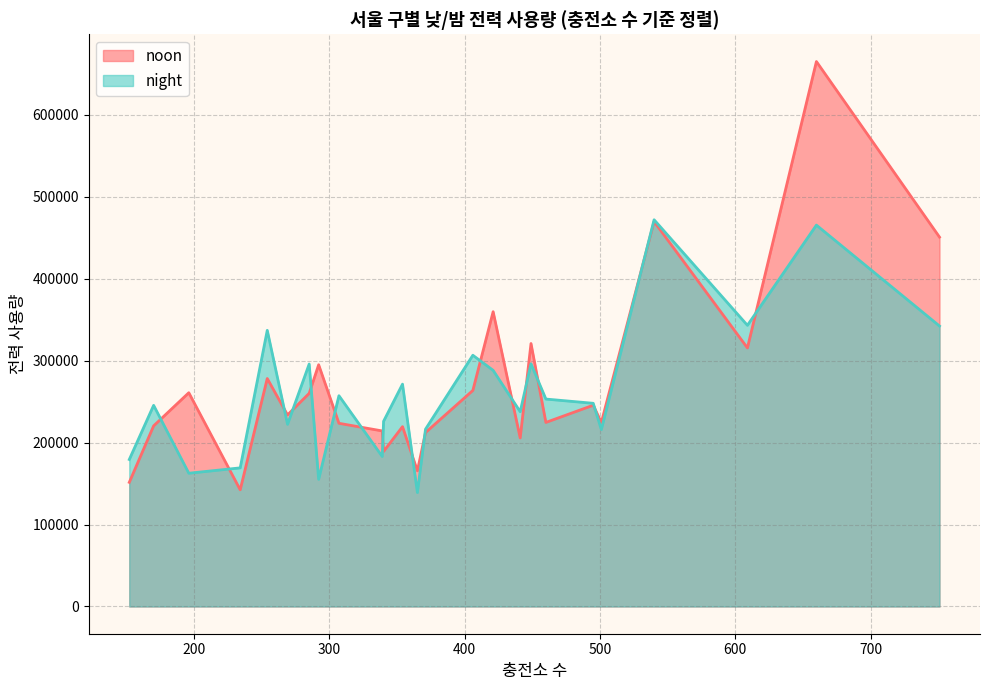

What is the difference between the maximum and second lowest values in the noon series?

513462.9